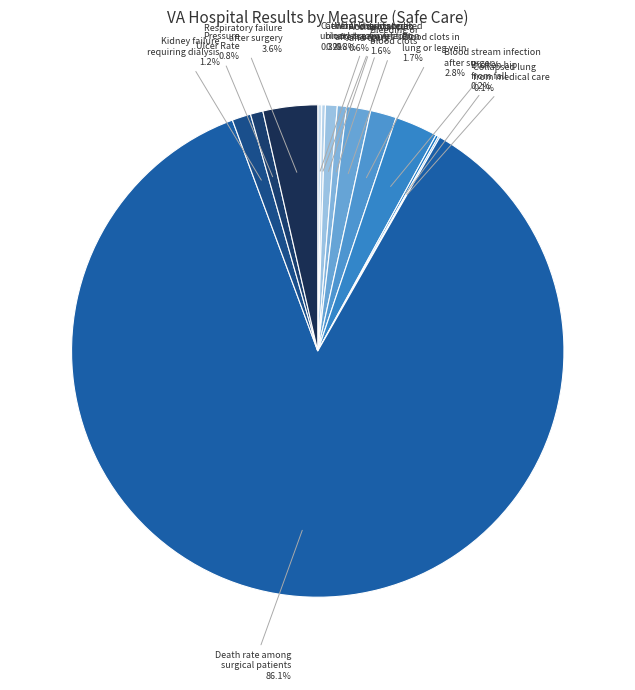

Which category has the biggest portion of the pie?

Death rate among surgical patients